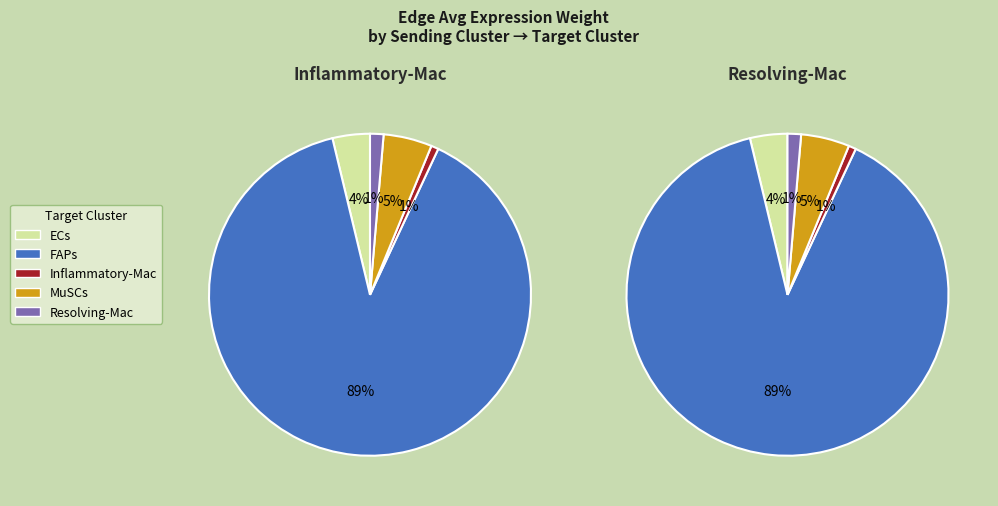

Rank the series by their maximum value, from highest to lowest.

Inflammatory-Mac, Resolving-Mac